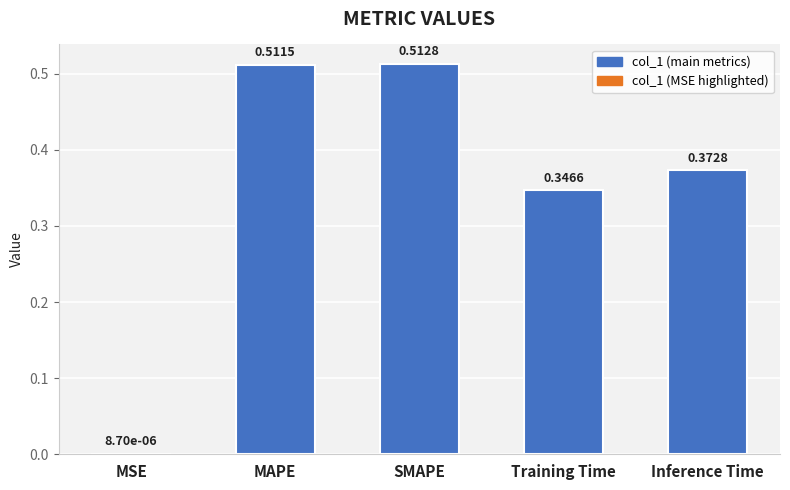

What is the sum of all values?

1.7